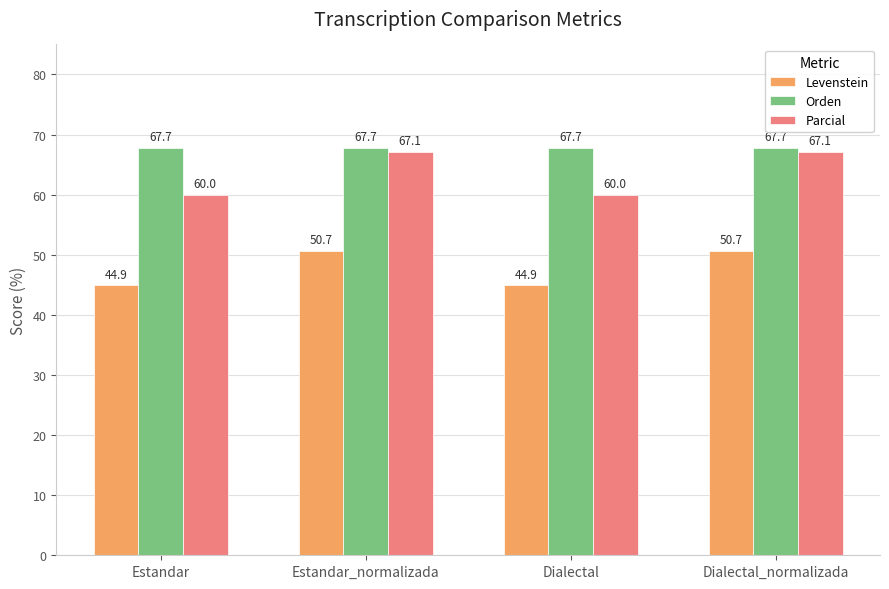

What is the greatest value displayed?

67.7